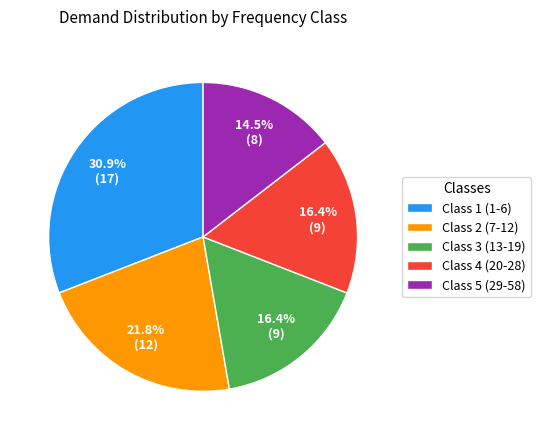

How many slices are in this pie chart?

5